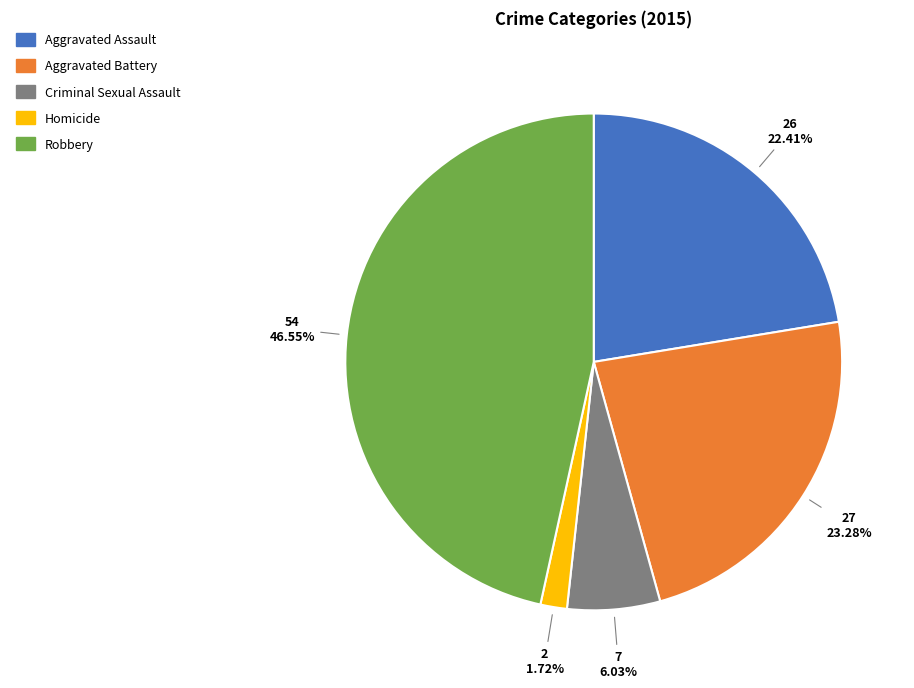

Approximately how many times larger is the value at Criminal Sexual Assault compared to Aggravated Battery?

0.3